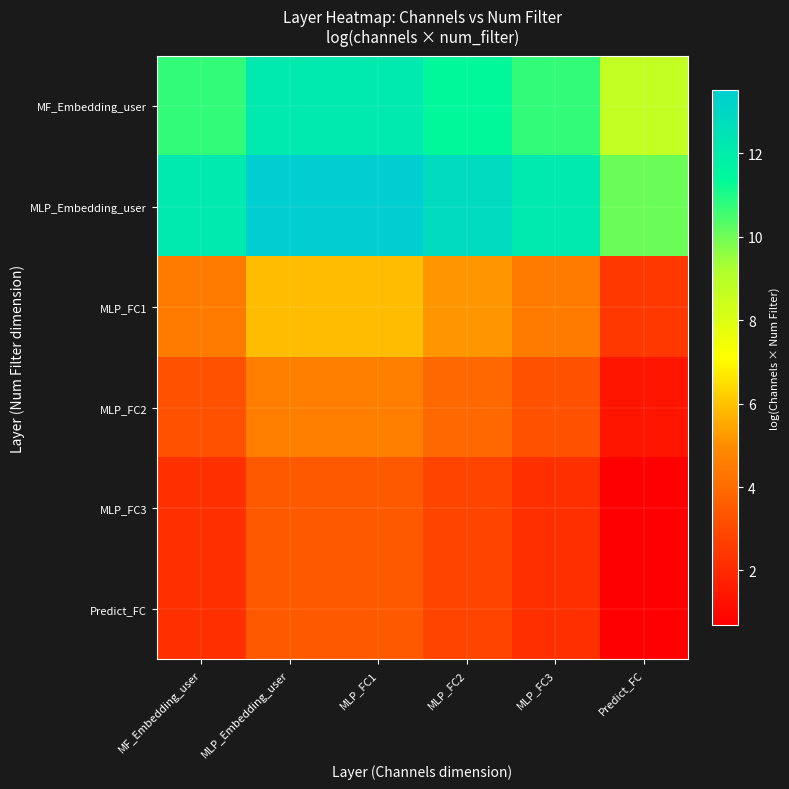

At how many categories does at least one series exceed 4?

6